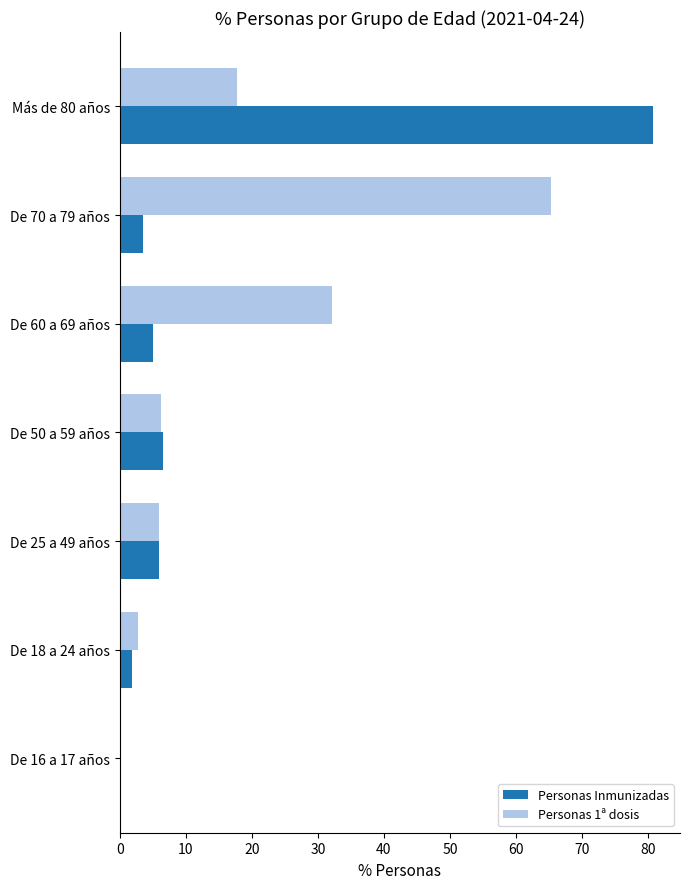

Between De 18 a 24 años and De 25 a 49 años, which series saw the biggest shift?

Personas Inmunizadas